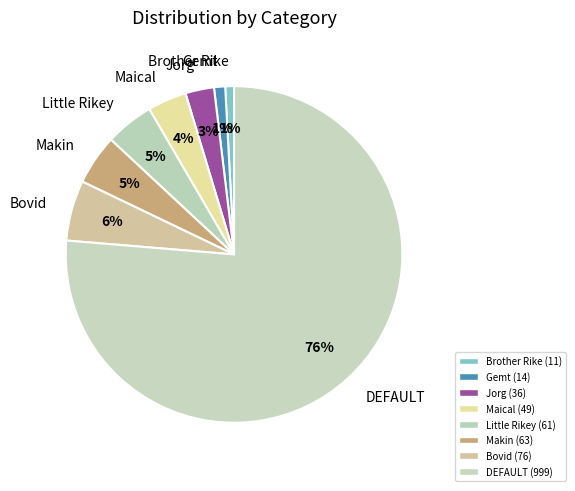

Is there any slice that represents more than half of the pie?

Yes